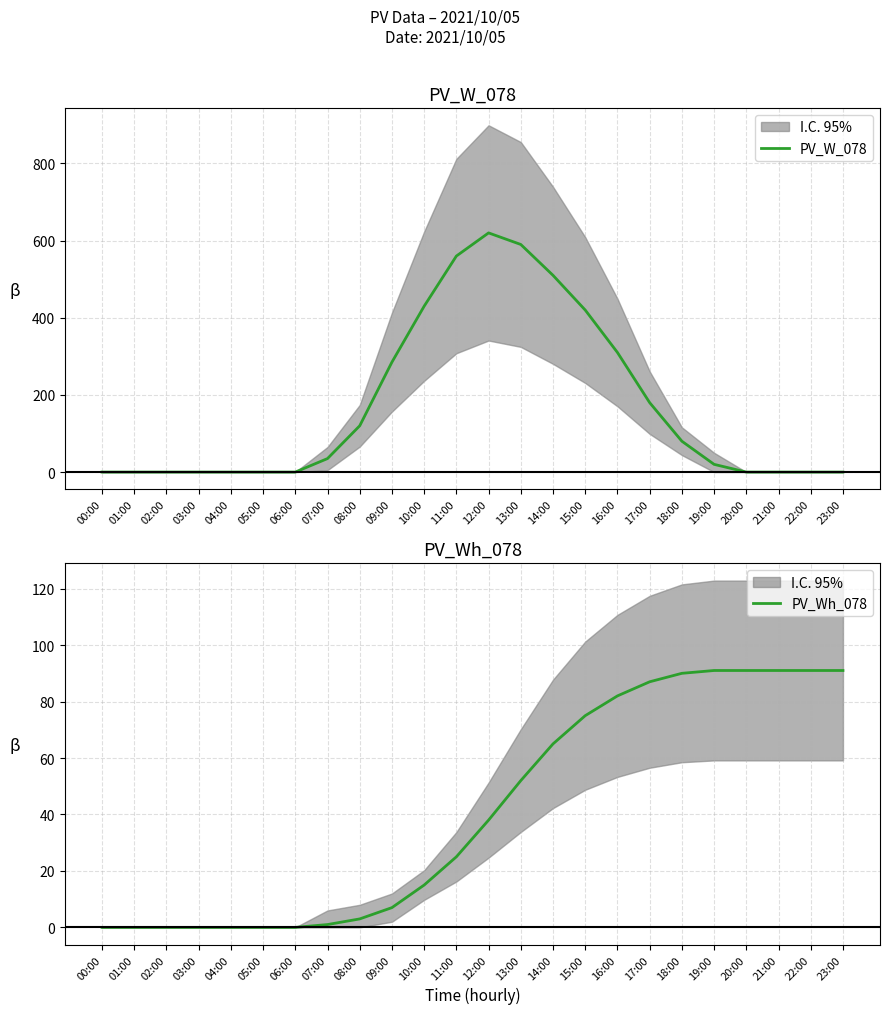

At how many categories does at least one series exceed 134?

9